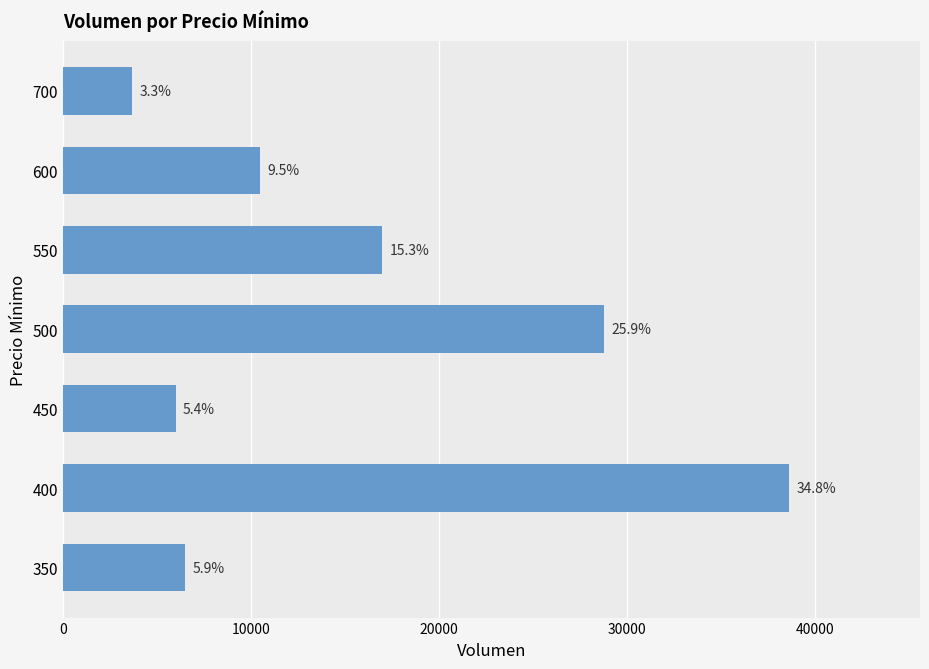

What is the difference between the second highest and minimum values?

25080